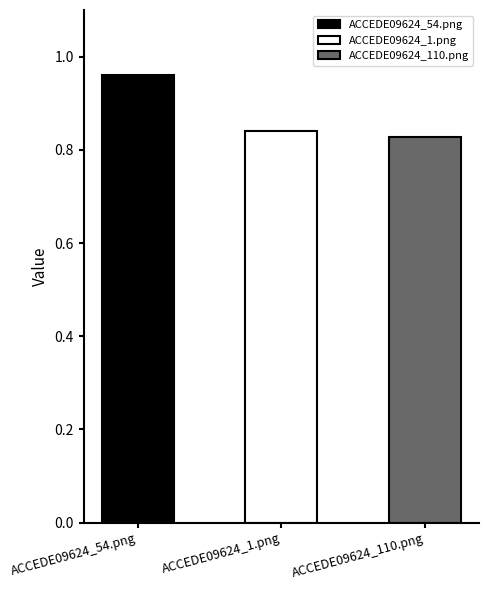

Reading right to left, what are all the values shown in this chart?

ACCEDE09624_110.png=0.8	ACCEDE09624_1.png=0.8	ACCEDE09624_54.png=1.0